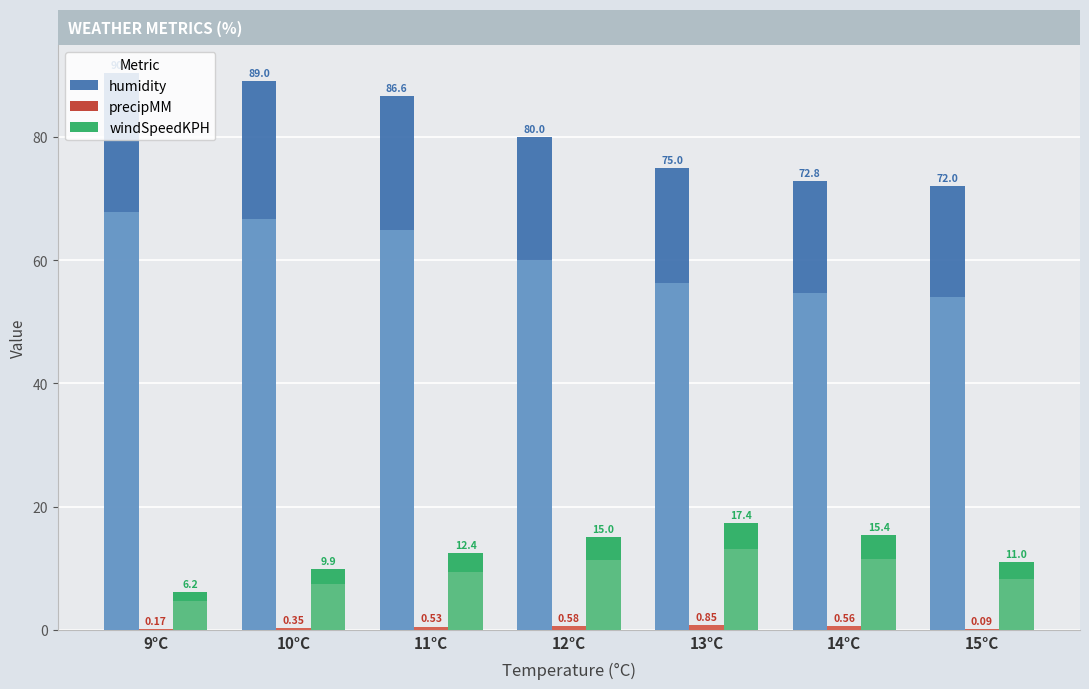

What are all the series names shown in the legend?

humidity, precipMM, windSpeedKPH